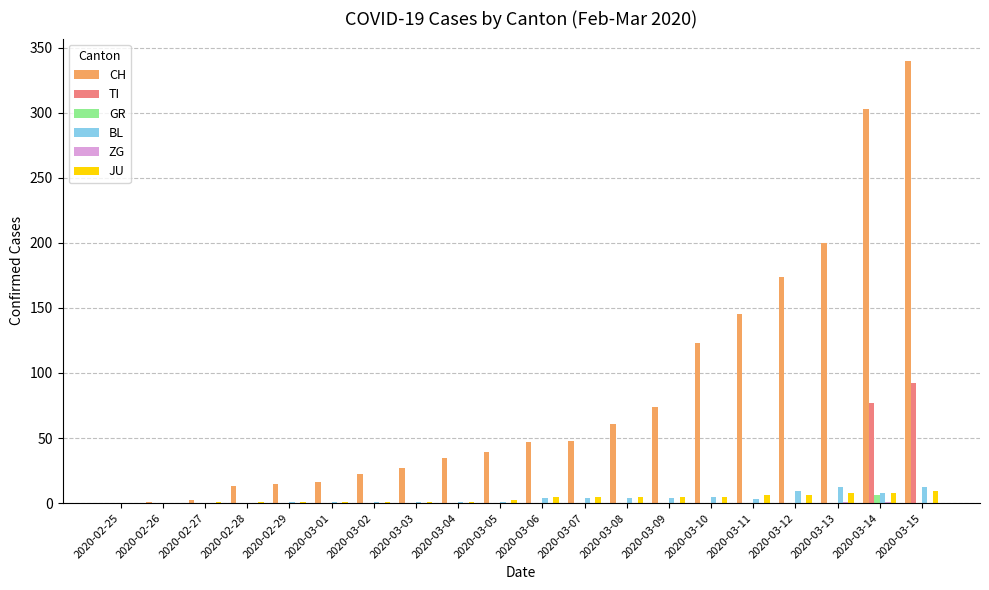

The TI series shows 77 at 2020-03-14. True or false?

True